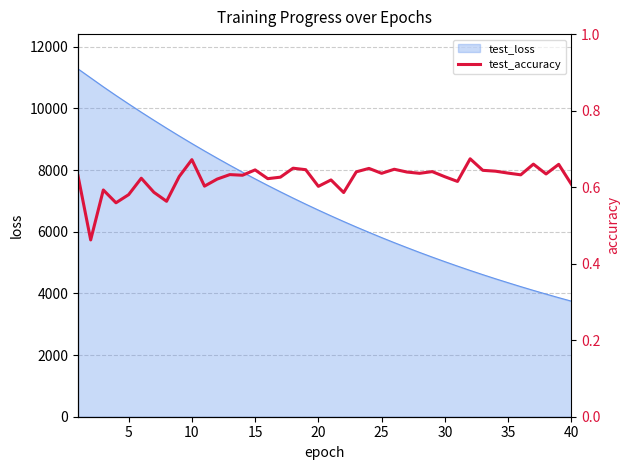

What is the lowest value of the test_loss series?

3749.5